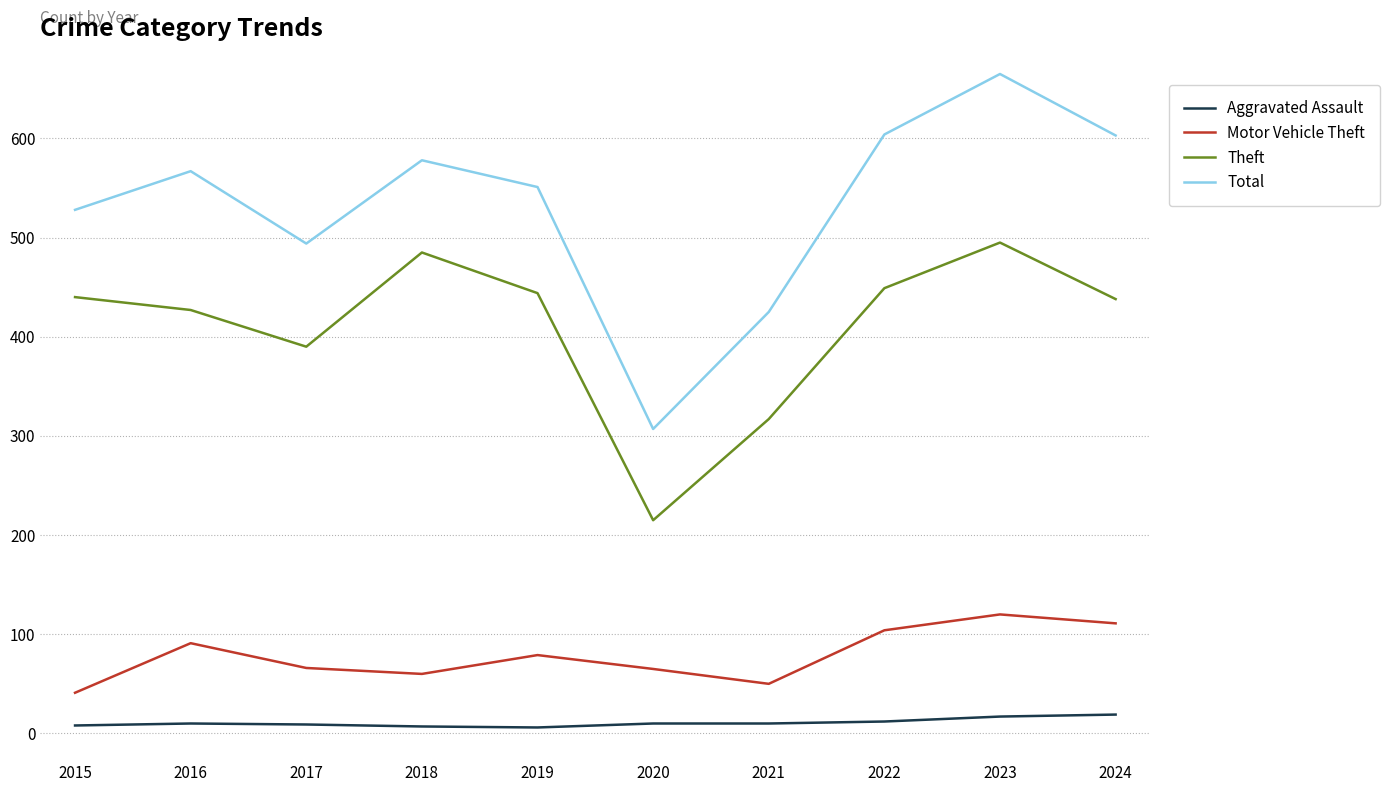

List the series in order of their peak value, highest first.

Total, Theft, Motor Vehicle Theft, Aggravated Assault